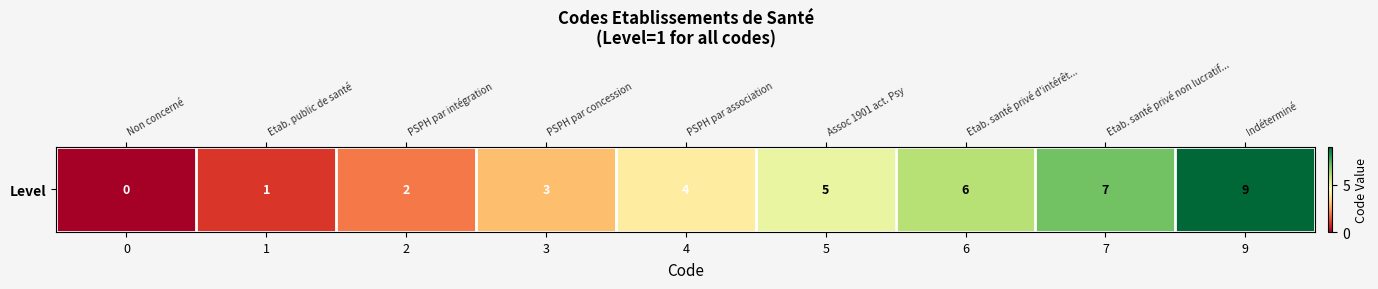

What is the difference between the values at 1 and 5?

4